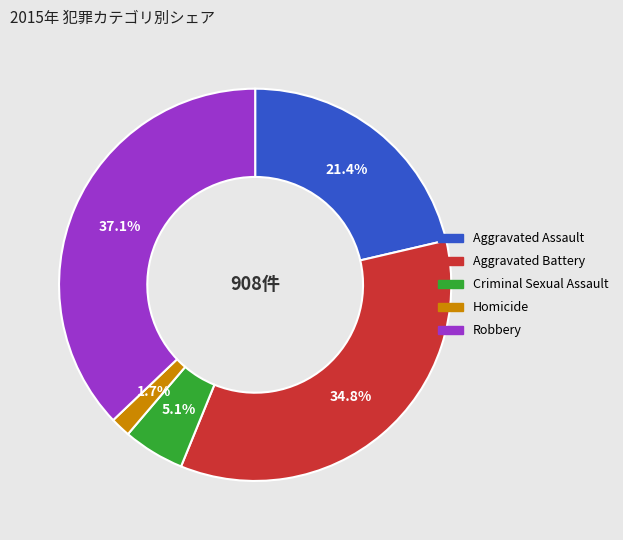

Does Robbery represent more than half of the total?

No